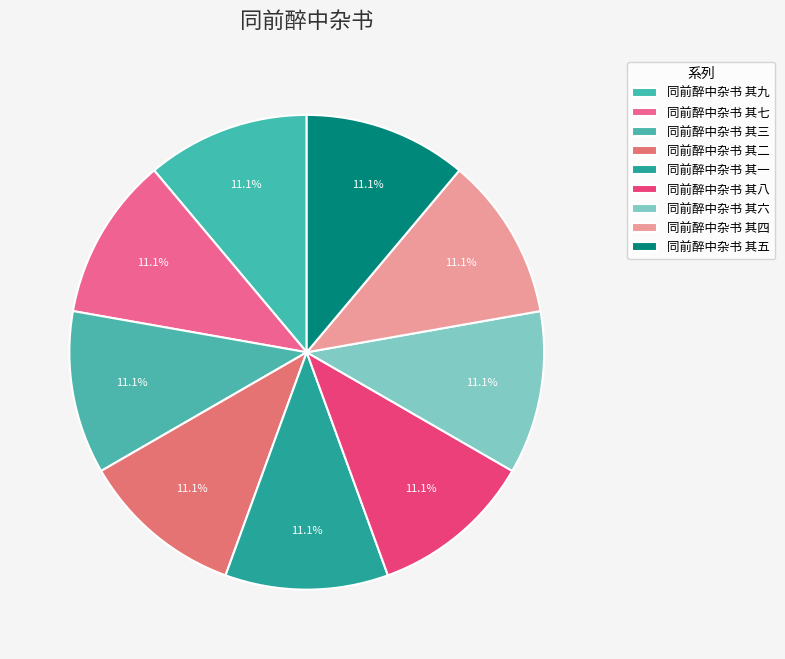

How many segments does this pie chart have?

9